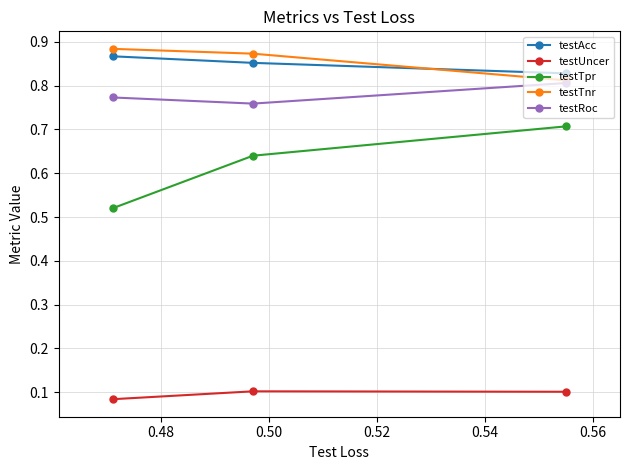

How many lines are shown in the chart?

5